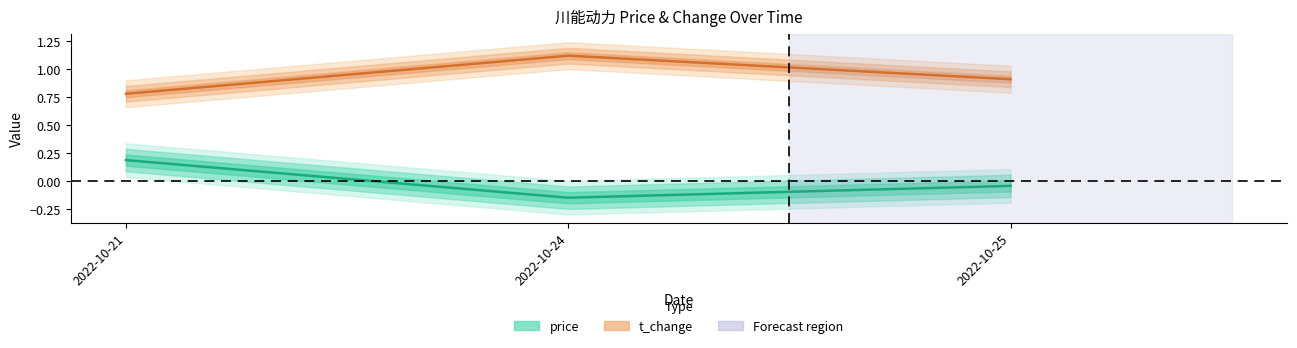

How many values in the price series are below 0?

2